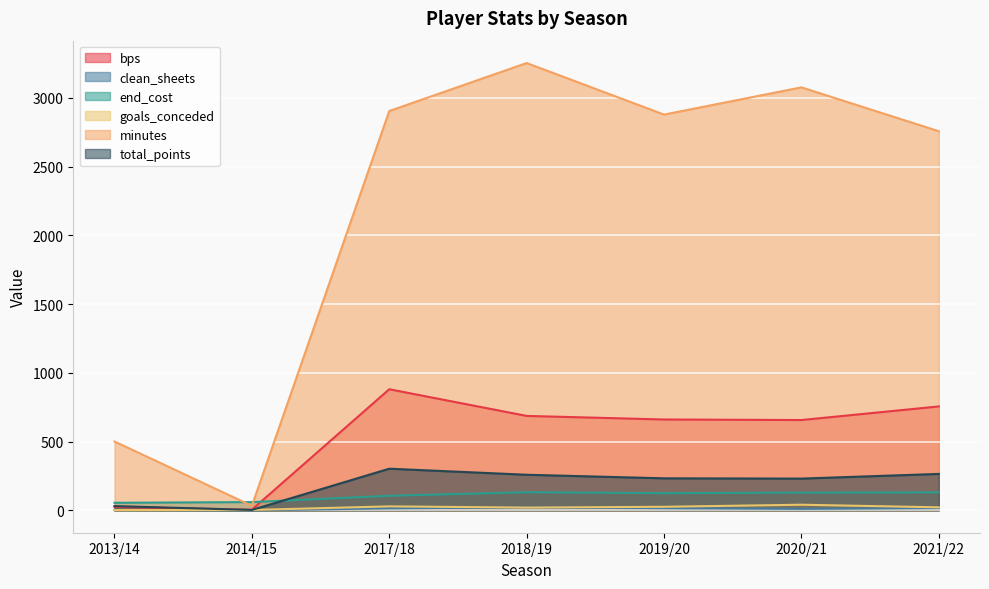

What are all the series names shown in the legend?

bps, clean_sheets, end_cost, goals_conceded, minutes, total_points